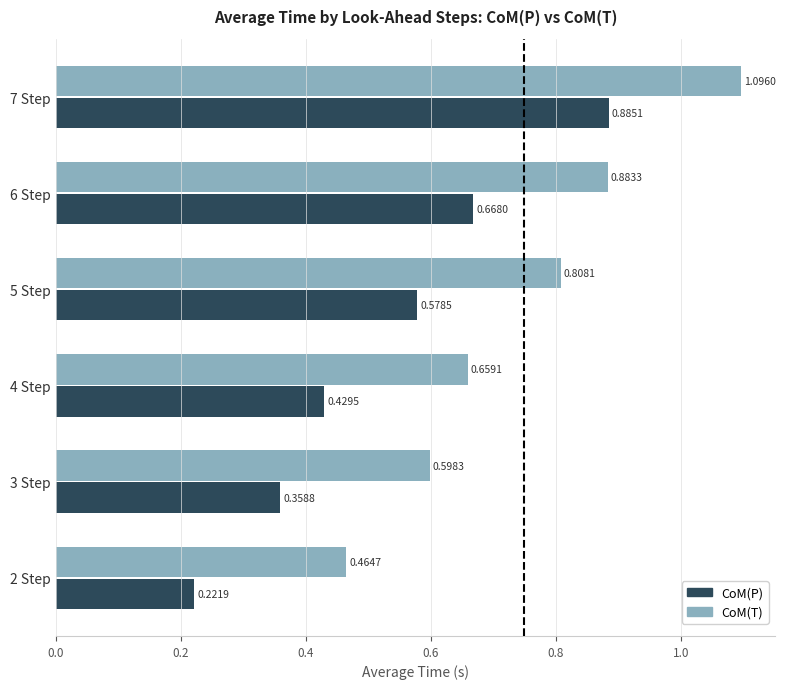

What is the greatest value displayed?

1.1